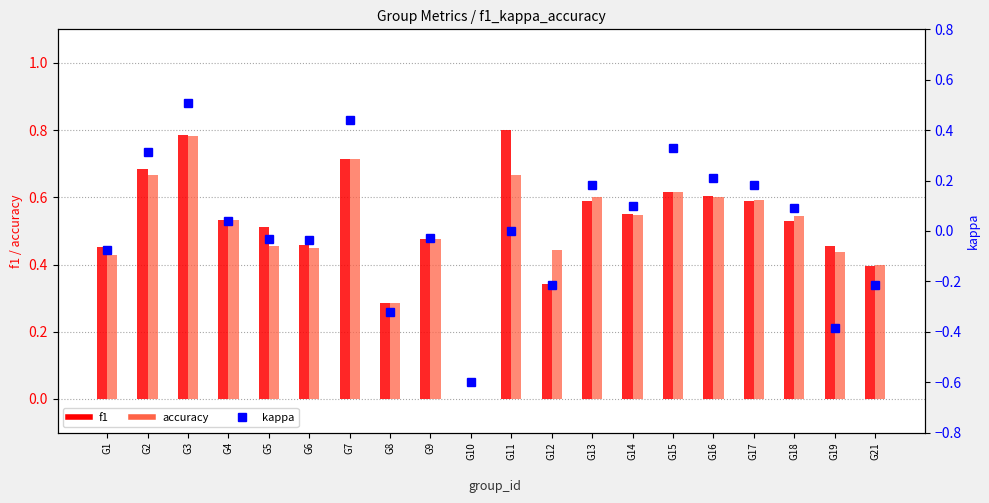

How many positive values does the accuracy series have?

19